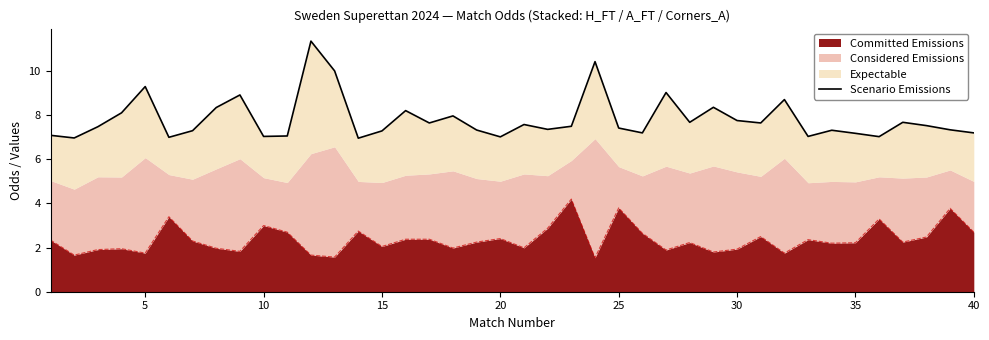

How many lines are shown in the chart?

1